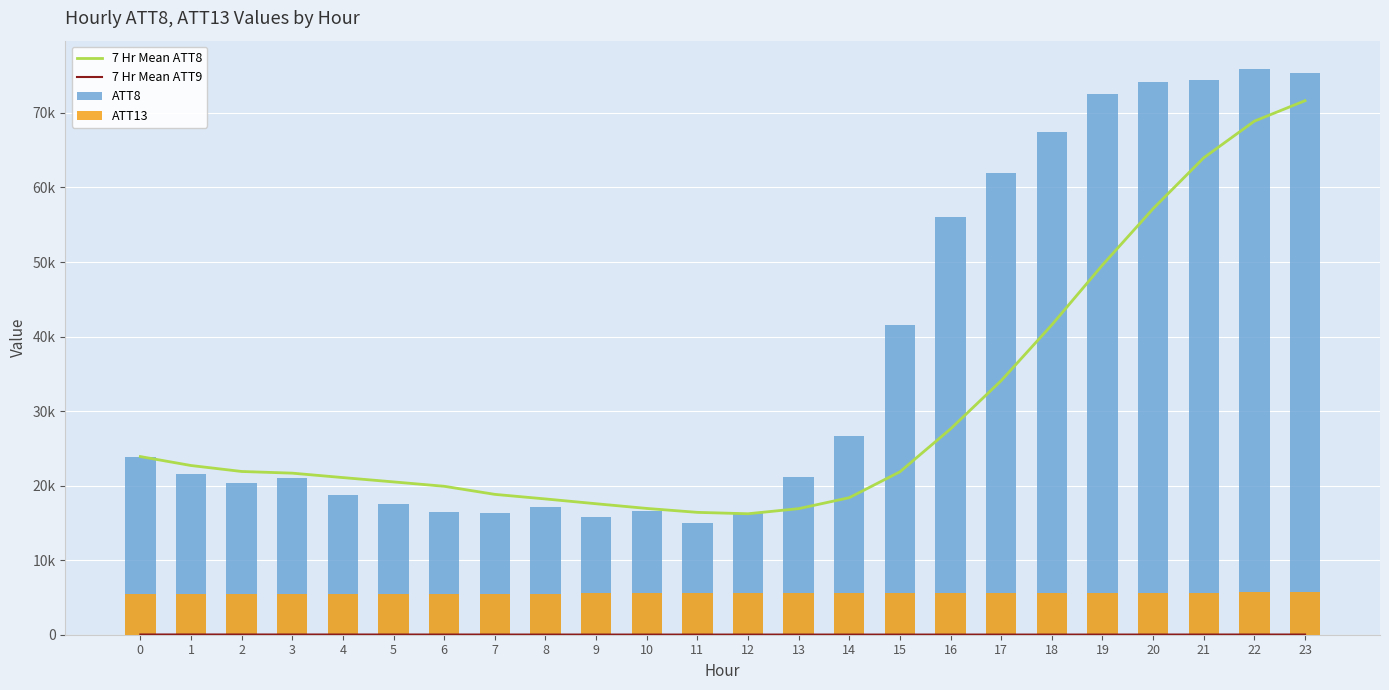

Which series changed the most between 5 and 22?

ATT8